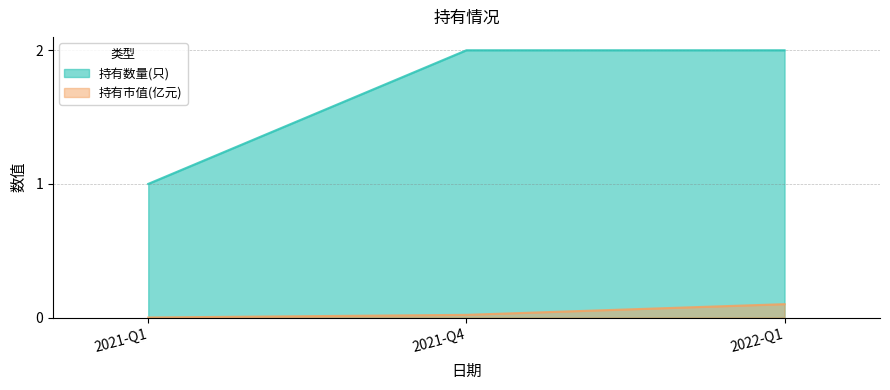

Rank the series at 2021-Q4 from lowest to highest value.

持有市值(亿元), 持有数量(只)